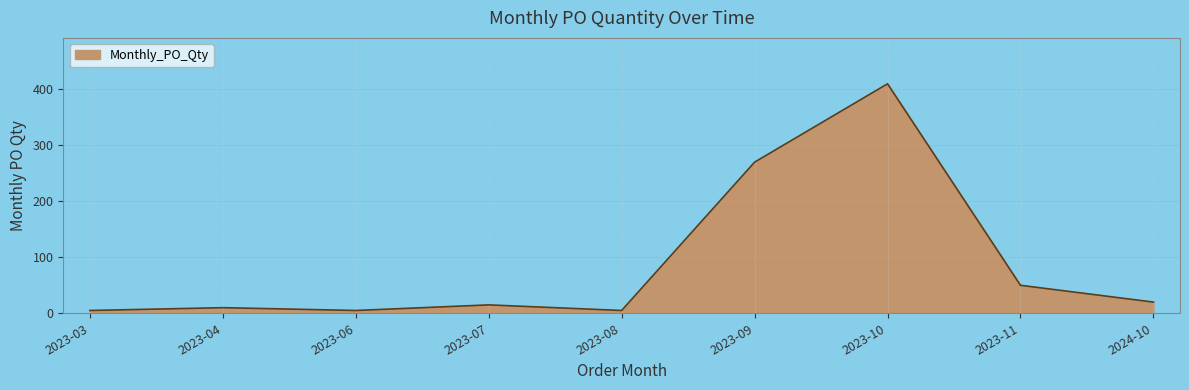

What position from the left is 2024-10?

9